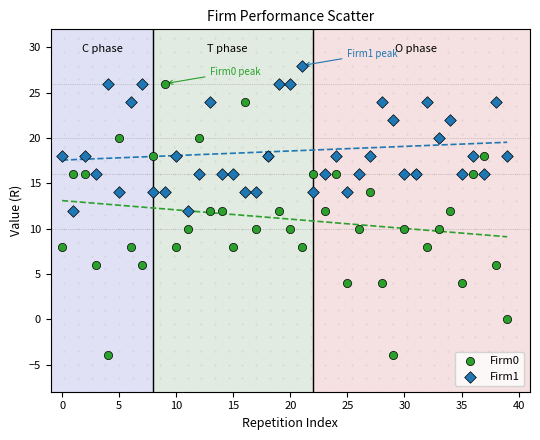

Which series contains the lowest Y value?

Firm0